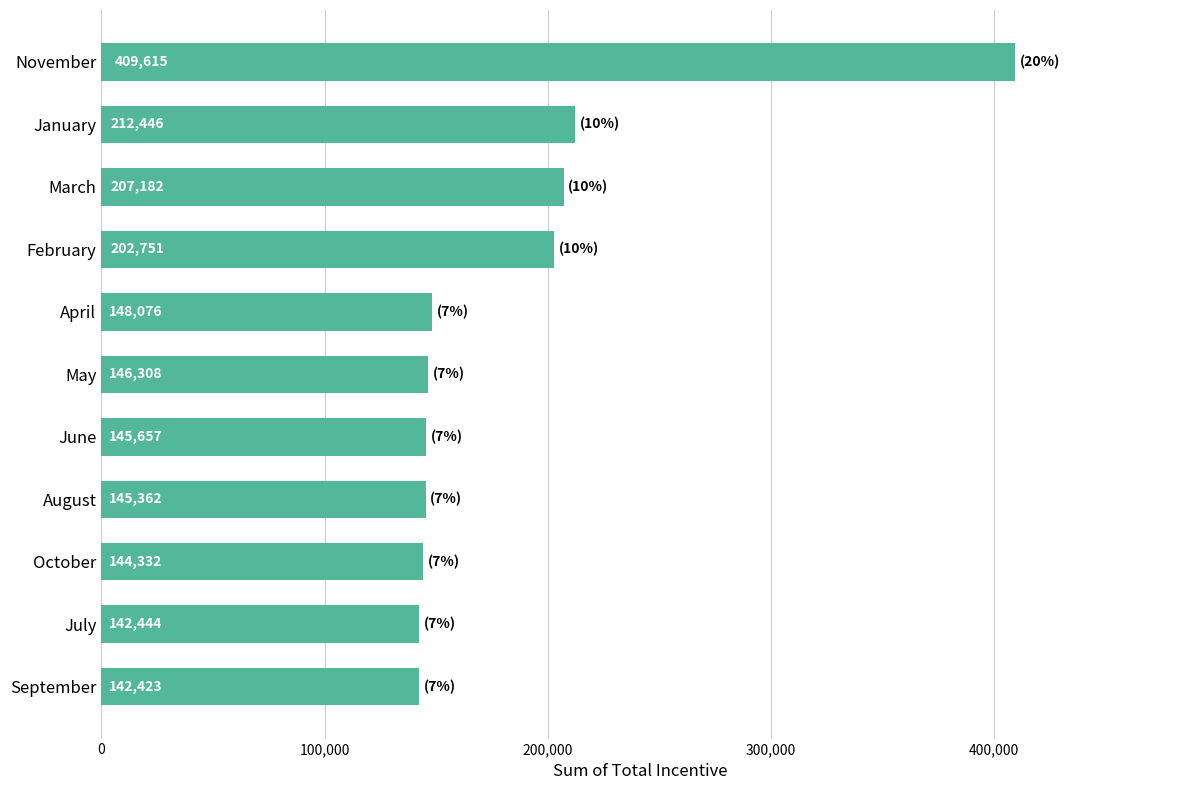

True or false: the data shows 202751 at February.

True